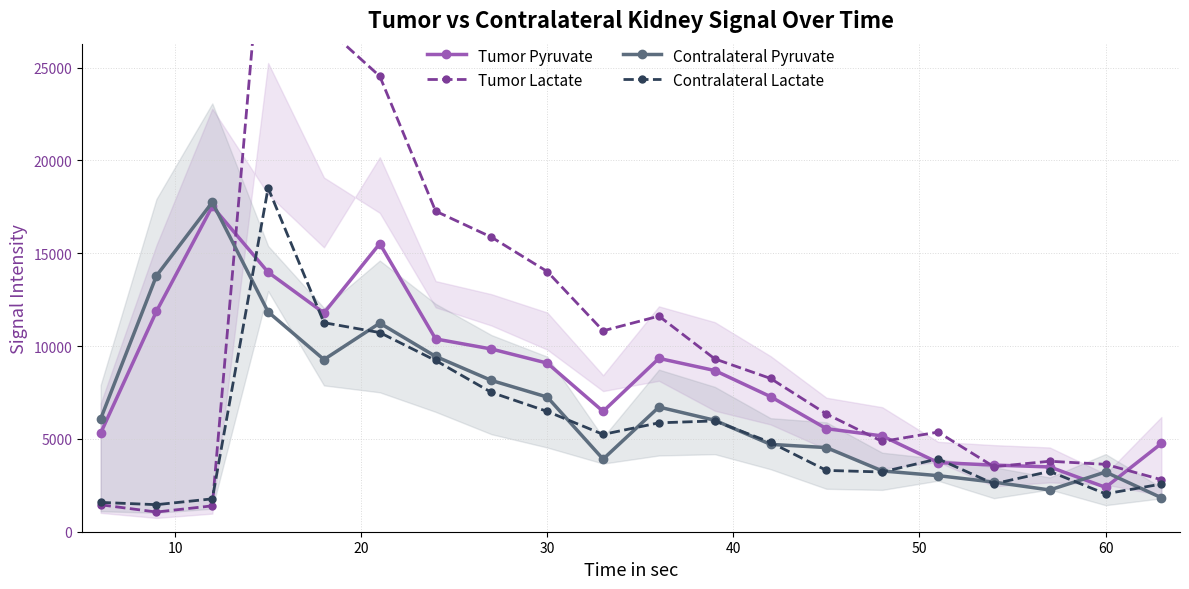

Reading left to right, transcribe all the data shown in this chart.

Tumor Pyruvate: 5311.3	11873.5	17526.9	13977.8	11783.7	15518.2	10384.9	9842.3	9082.1	6482.7	9337.8	8683.6	7275.4	5552.0	5158.8	3725.0	3589.0	3490.3	2390.4	4752.3
Tumor Lactate: 1450.7	1060.8	1393.8	36071.0	27257.8	24536.4	17269.2	15867.7	14014.6	10822.7	11614.3	9311.5	8255.3	6342.7	4861.0	5366.4	3501.1	3796.5	3630.3	2803.8
Contralateral Pyruvate: 6076.3	13788.2	17746.9	11840.5	9273.4	11235.7	9443.9	8148.6	7253.4	3910.7	6715.8	6003.6	4705.3	4532.4	3274.2	3020.9	2672.4	2249.2	3216.1	1830.9
Contralateral Lactate: 1579.6	1456.9	1770.8	18518.5	11259.4	10727.6	9223.7	7503.8	6480.1	5242.4	5866.0	5967.9	4810.1	3302.8	3218.1	3926.4	2580.4	3248.9	2041.9	2566.2